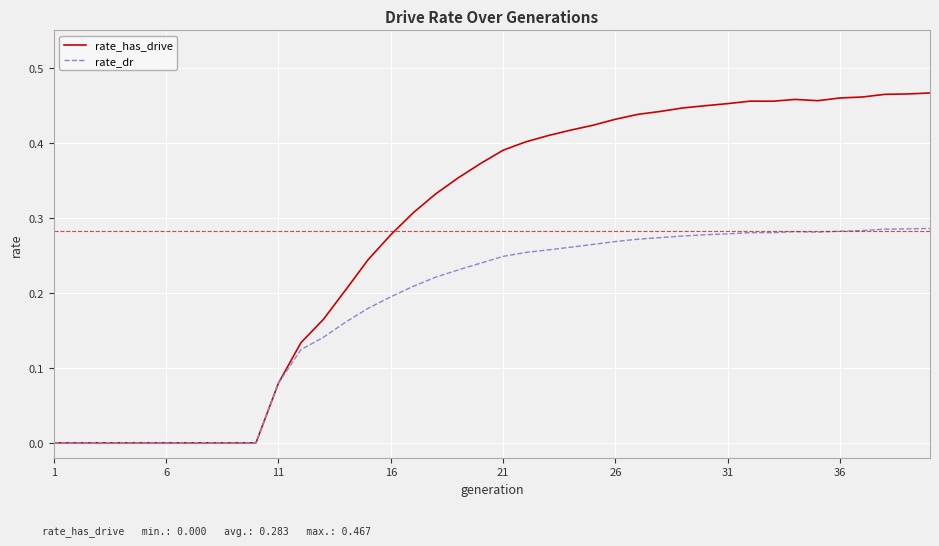

How many lines are shown in the chart?

2